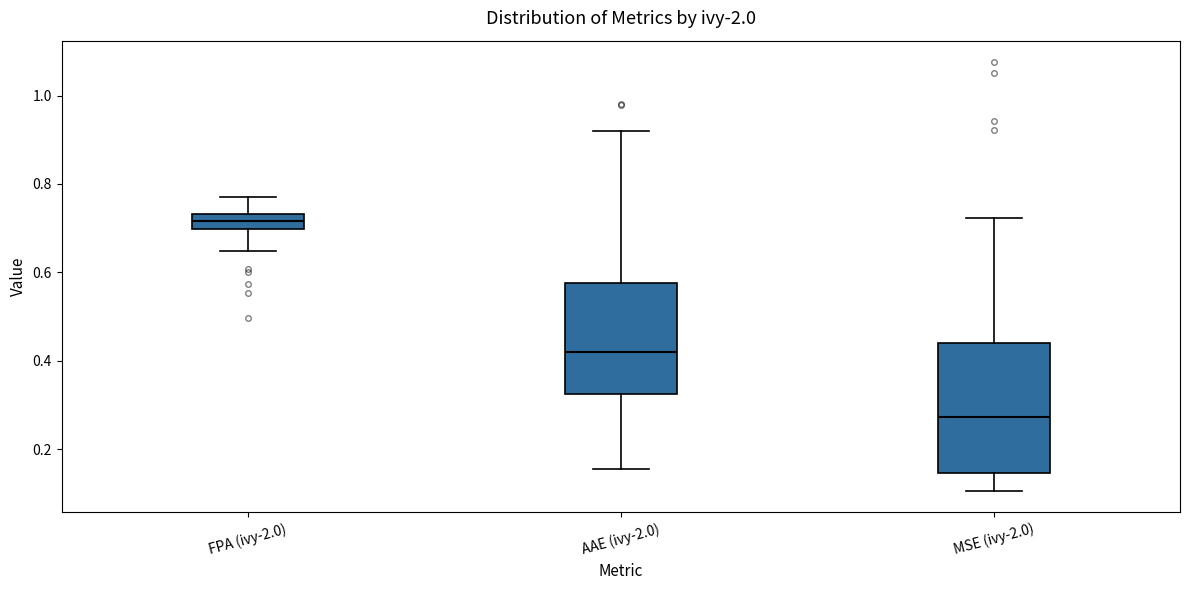

Reading left to right, transcribe this box plot: for each box, give where its median line is, the range the box spans, and where its two whiskers end, as read against the y-axis. The values are not printed on the chart, so give them approximately, as read against the axis.

FPA (ivy-2.0): median 0.72, box 0.70 to 0.74, whiskers 0.64 to 0.76
AAE (ivy-2.0): median 0.42, box 0.32 to 0.58, whiskers 0.16 to 0.92
MSE (ivy-2.0): median 0.28, box 0.14 to 0.44, whiskers 0.10 to 0.72